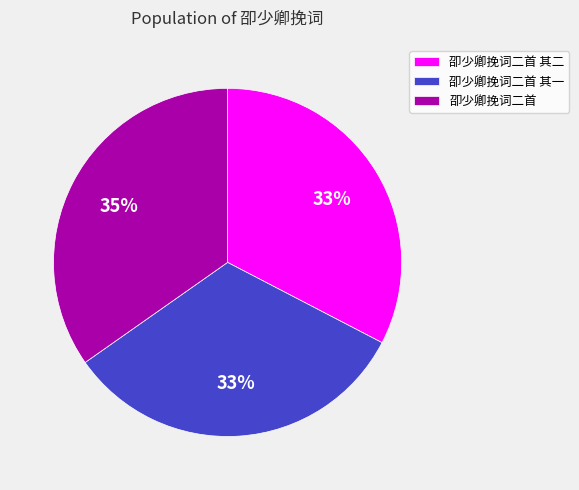

What is the largest slice in the pie chart?

卲少卿挽词二首